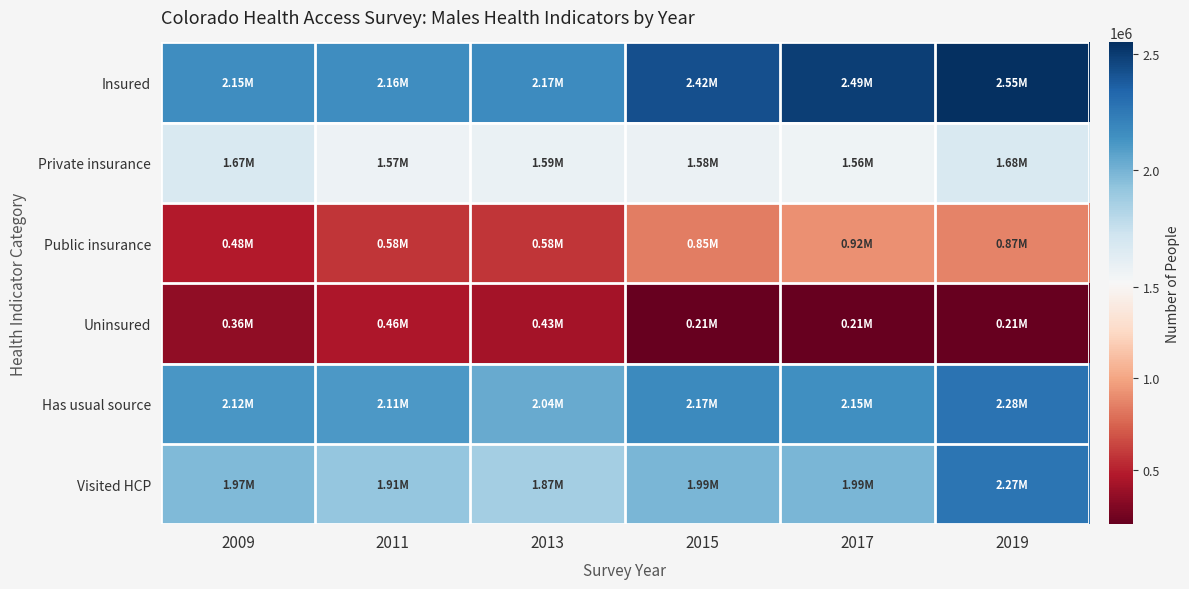

What is the difference between the highest and lowest values at 2015?

2213236.0